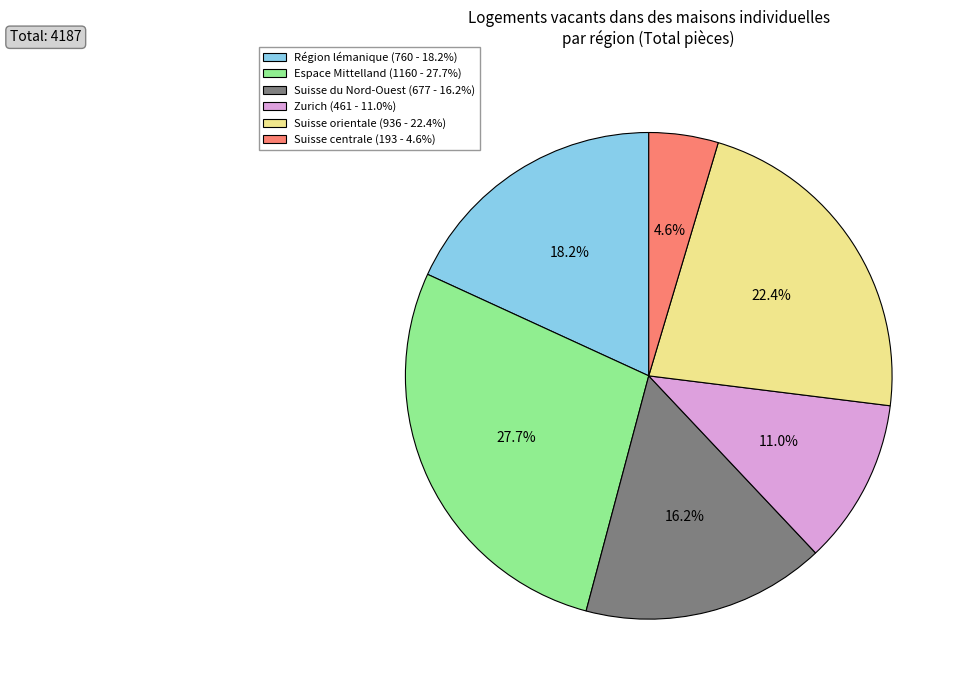

Combined, what portion of the pie is Zurich and Suisse centrale?

15.6%